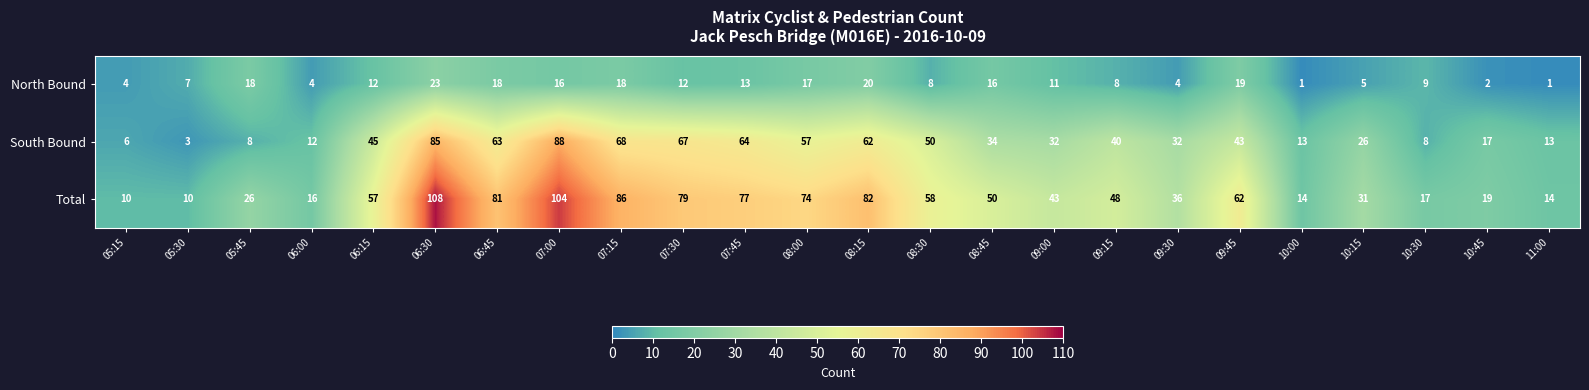

What is the sum of all South Bound values?

936